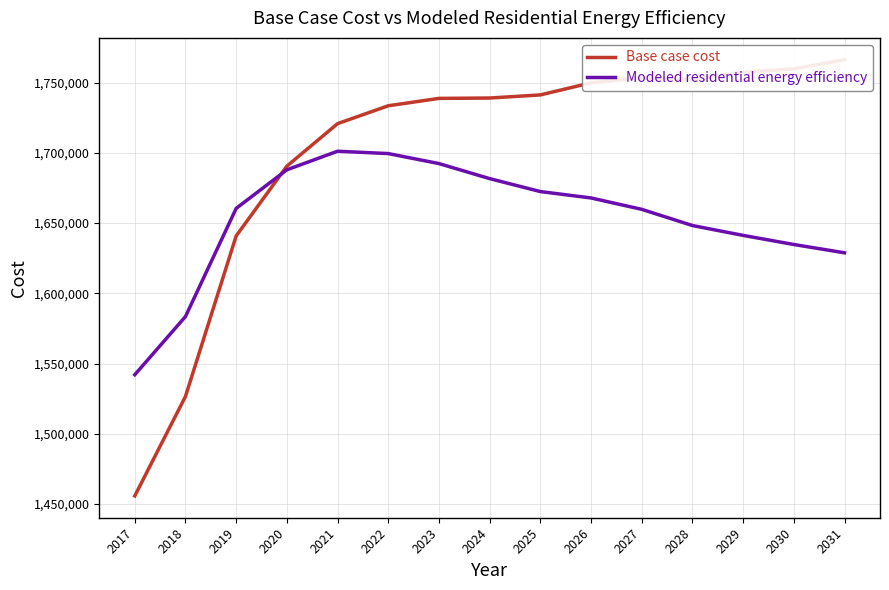

Rank the series by their average value, from lowest to highest.

Modeled residential energy efficiency, Base case cost